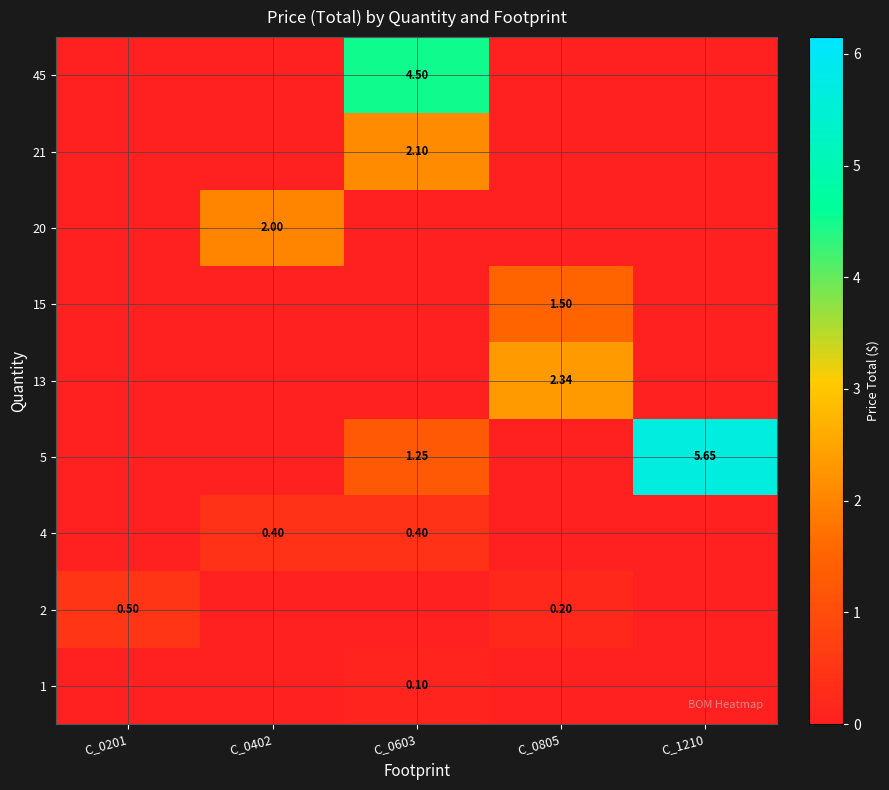

The value of 45 at C_0201 is -2.2. True or false?

False